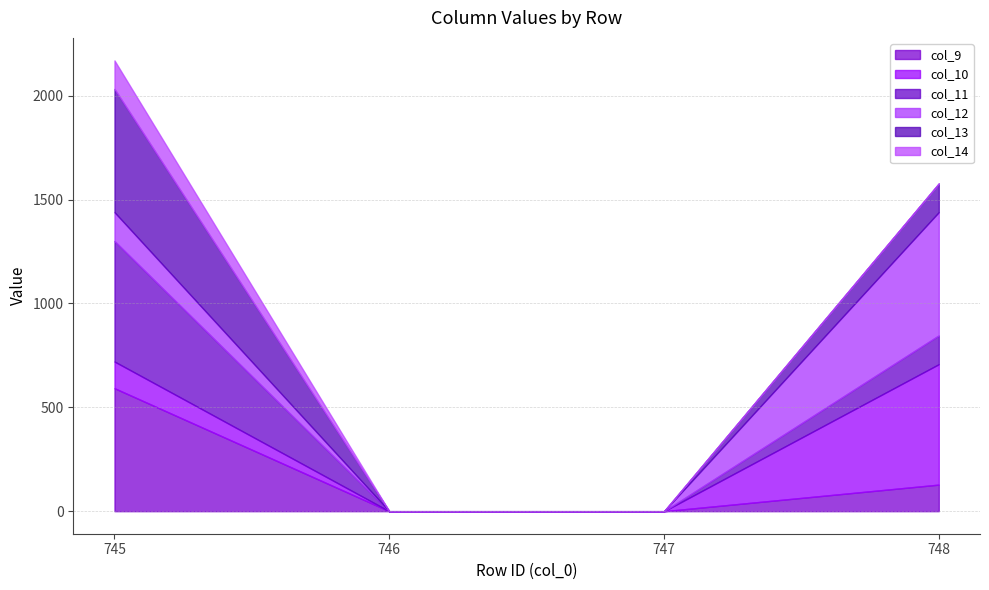

At which category does the chart reach its peak across all series?

745